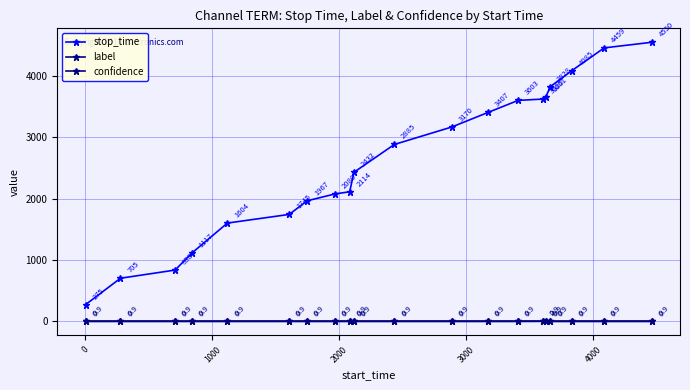

Does the chart display data point markers on the line(s)?

Yes